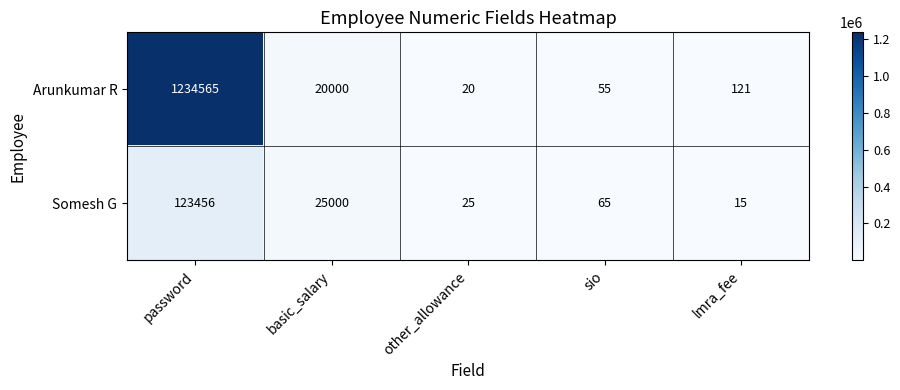

What is the difference between the second highest and minimum values in the Somesh G series?

24985